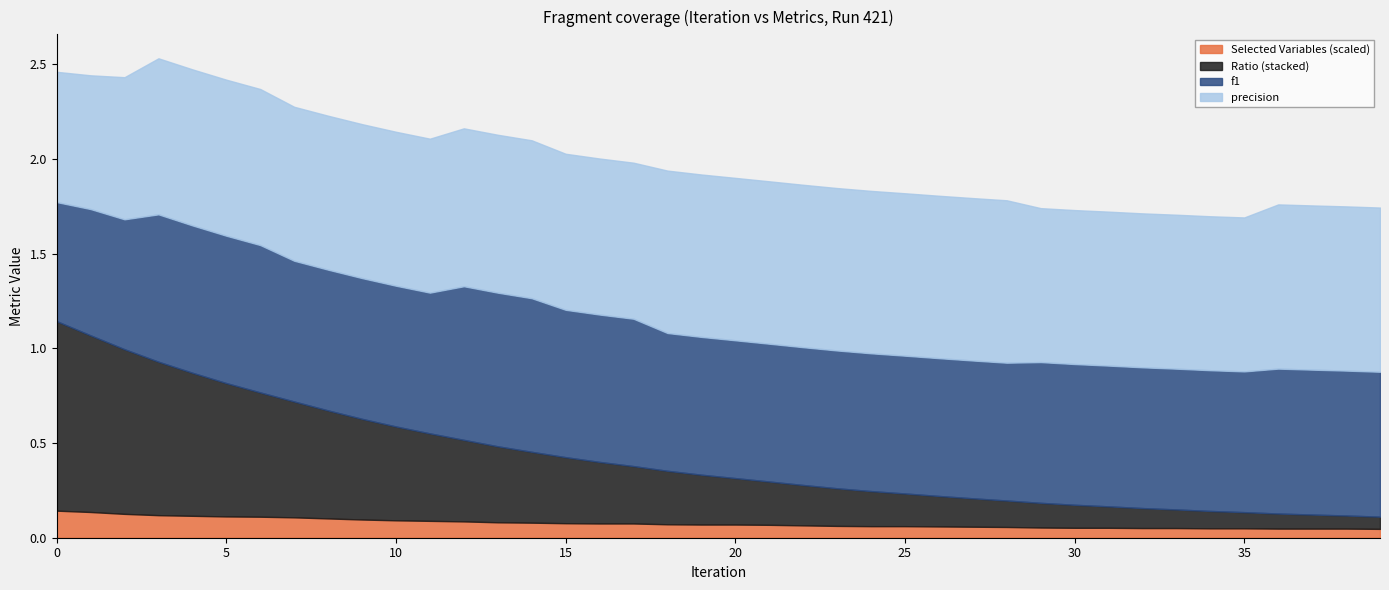

Reading right to left, extract all data points from this chart.

f1: 0.8	0.8	0.8	0.8	0.7	0.7	0.7	0.7	0.7	0.7	0.7	0.7	0.7	0.7	0.7	0.7	0.7	0.7	0.7	0.7	0.7	0.7	0.8	0.8	0.8	0.8	0.8	0.8	0.7	0.7	0.7	0.7	0.7	0.8	0.8	0.8	0.8	0.7	0.7	0.6
precision: 0.9	0.9	0.9	0.9	0.8	0.8	0.8	0.8	0.8	0.8	0.8	0.9	0.9	0.9	0.9	0.9	0.9	0.9	0.9	0.9	0.9	0.9	0.8	0.8	0.8	0.8	0.8	0.8	0.8	0.8	0.8	0.8	0.8	0.8	0.8	0.8	0.8	0.8	0.7	0.7
Ratio: 0.1	0.1	0.1	0.1	0.1	0.1	0.1	0.1	0.1	0.1	0.1	0.1	0.1	0.2	0.2	0.2	0.2	0.2	0.2	0.2	0.3	0.3	0.3	0.3	0.3	0.4	0.4	0.4	0.5	0.5	0.5	0.6	0.6	0.7	0.7	0.8	0.8	0.9	0.9	1.0
Selected Variables scaled: 0.0	0.0	0.0	0.0	0.0	0.0	0.1	0.1	0.1	0.1	0.1	0.1	0.1	0.1	0.1	0.1	0.1	0.1	0.1	0.1	0.1	0.1	0.1	0.1	0.1	0.1	0.1	0.1	0.1	0.1	0.1	0.1	0.1	0.1	0.1	0.1	0.1	0.1	0.1	0.1